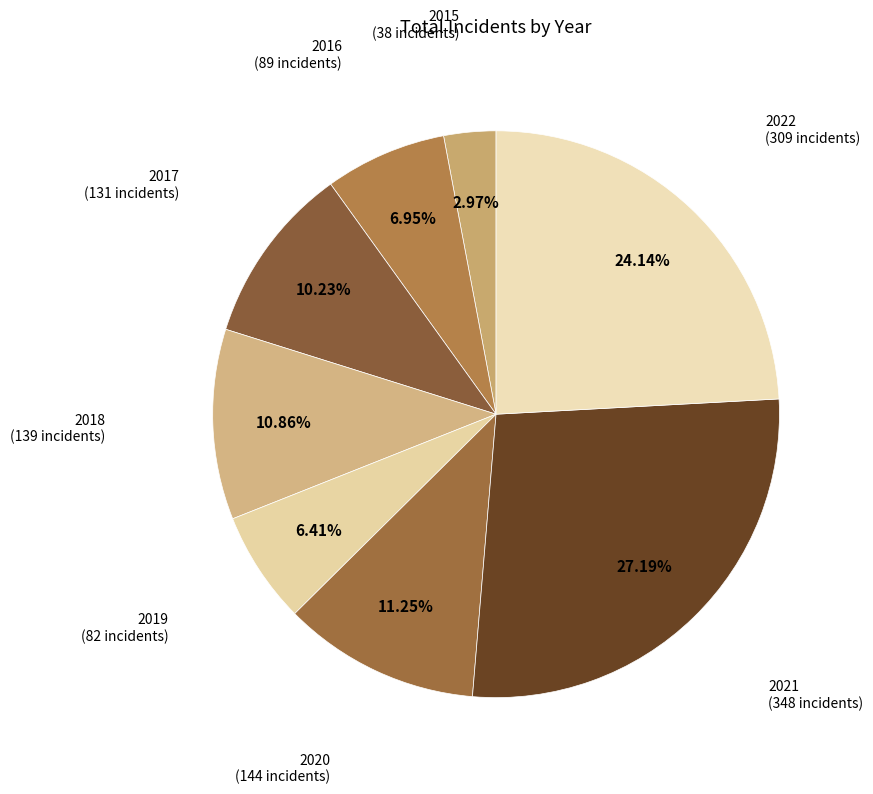

Rank the categories by value from lowest to highest.

2015, 2019, 2016, 2017, 2018, 2020, 2022, 2021